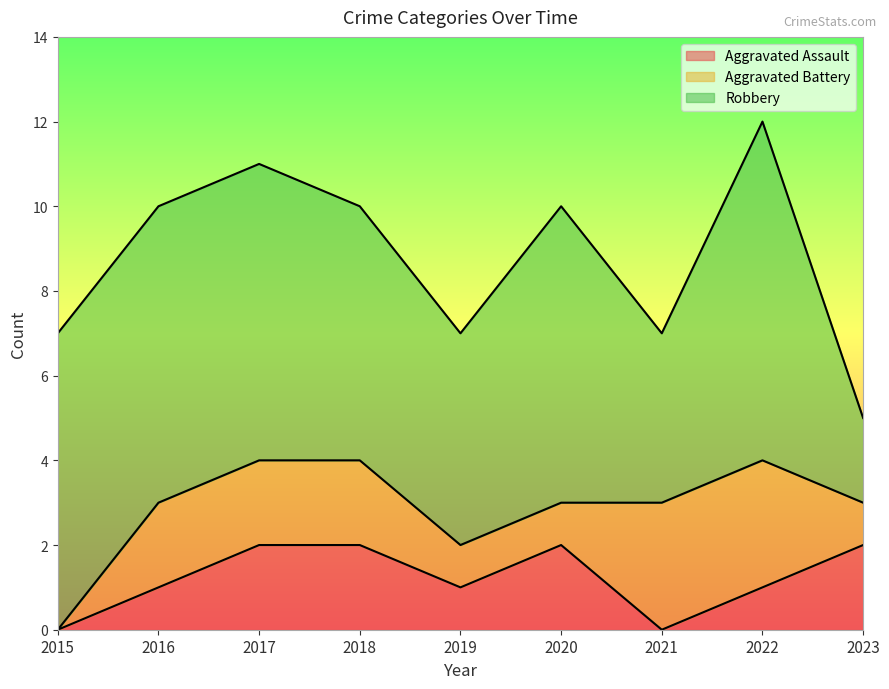

What is the total value across all series at 2020?

10